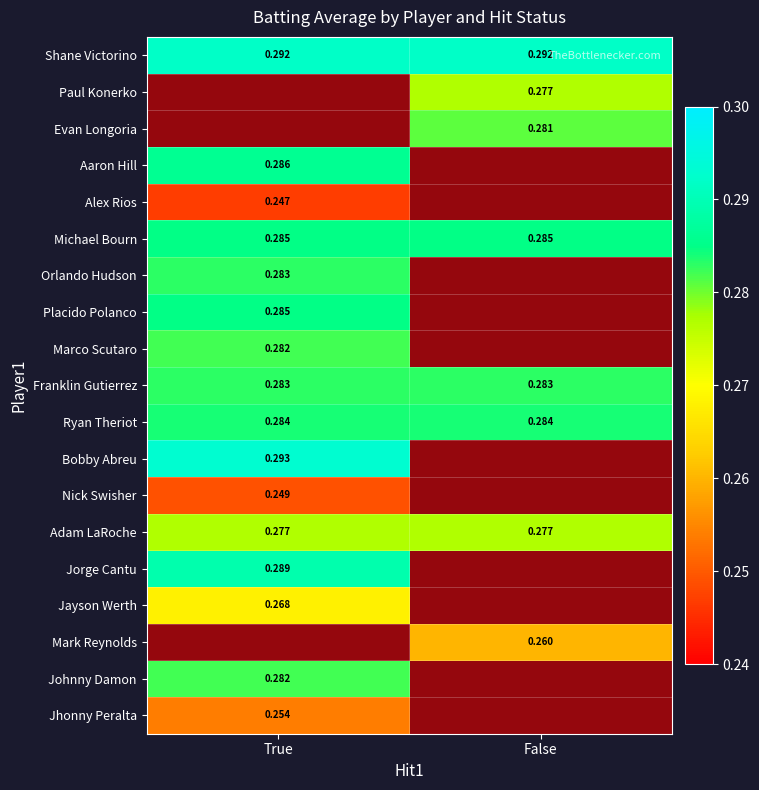

How many positive values does the Nick Swisher series have?

1